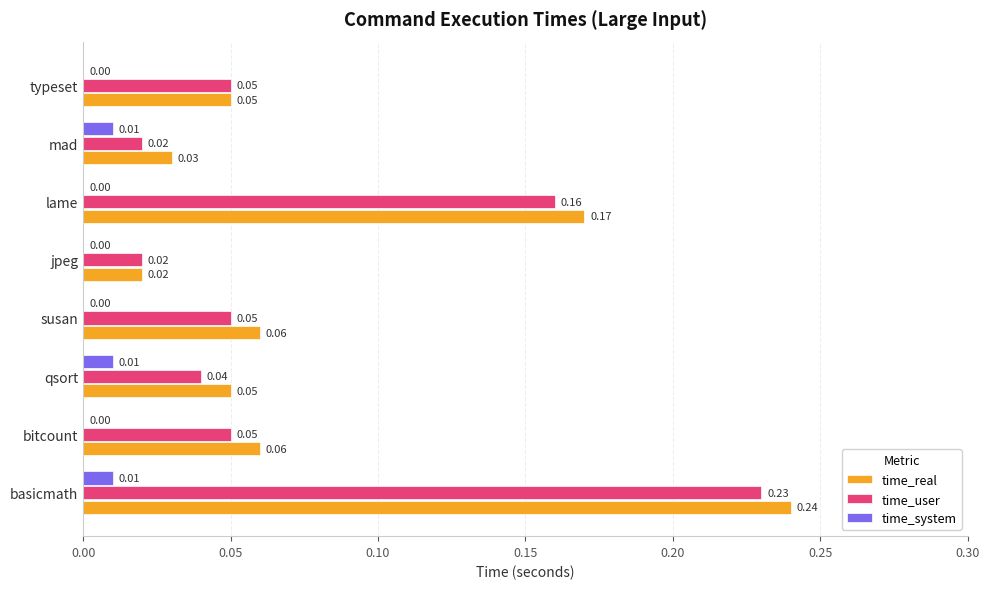

Which category has the highest value across all series?

basicmath